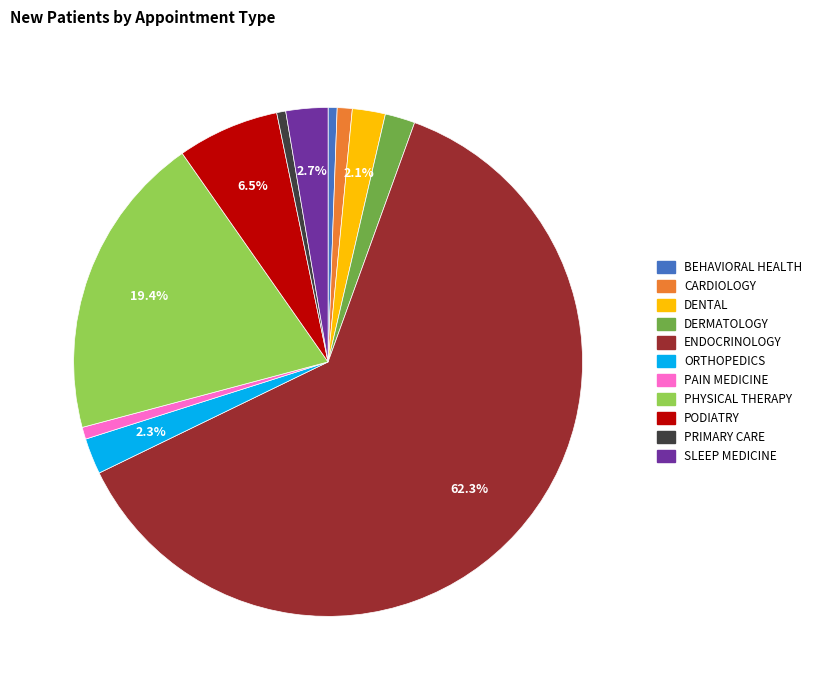

How many segments does this pie chart have?

11